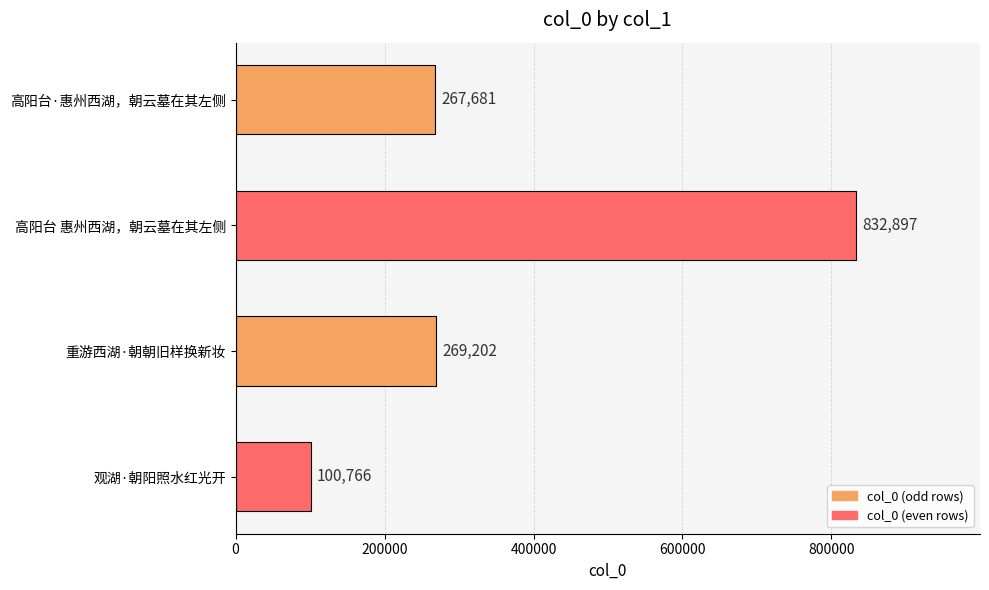

What is the maximum value shown in the chart?

832897